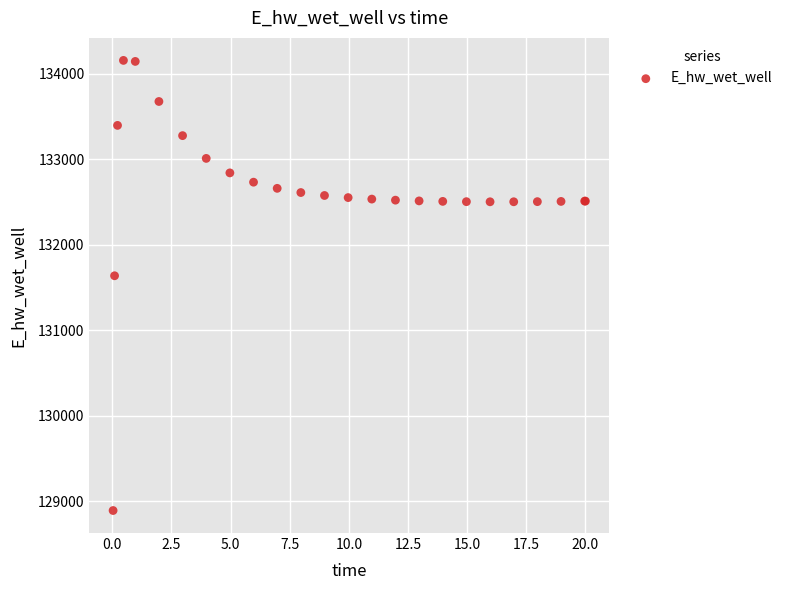

What Y value in the scatter plot is closest to 131523?

131636.7